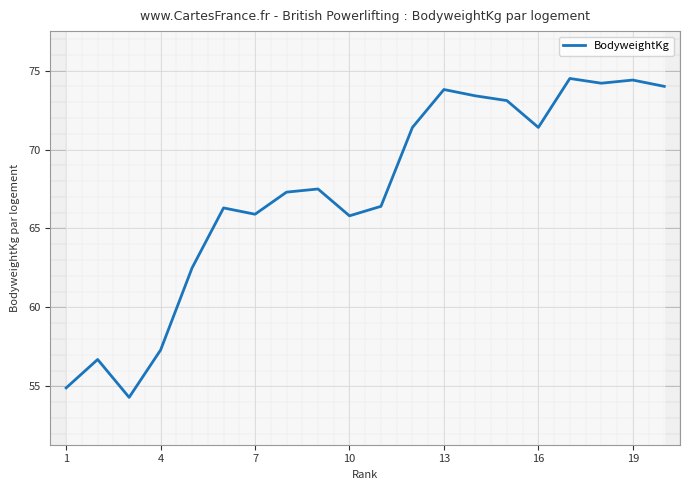

Does the chart display data point markers on the line(s)?

No